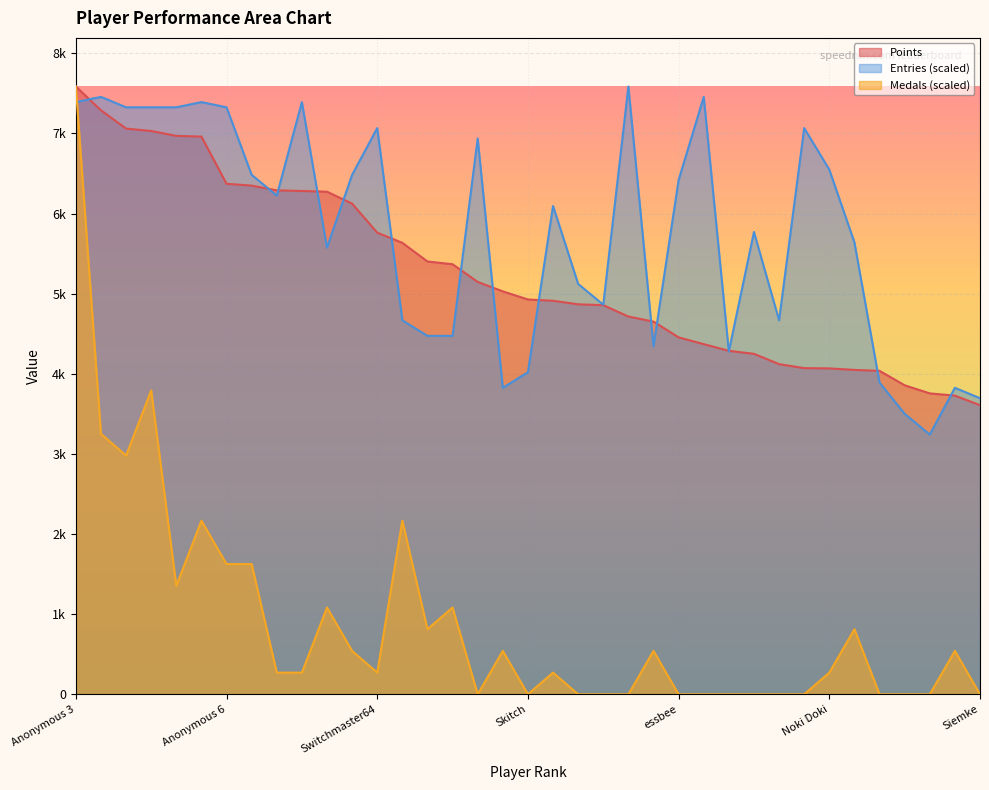

What is the value of the Entries point at the 8th from the left?

6483.8